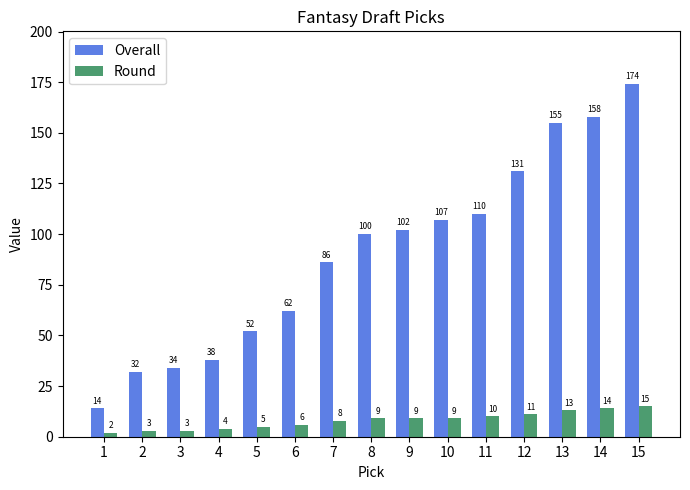

List the series in order of their peak value, lowest first.

Round, Overall